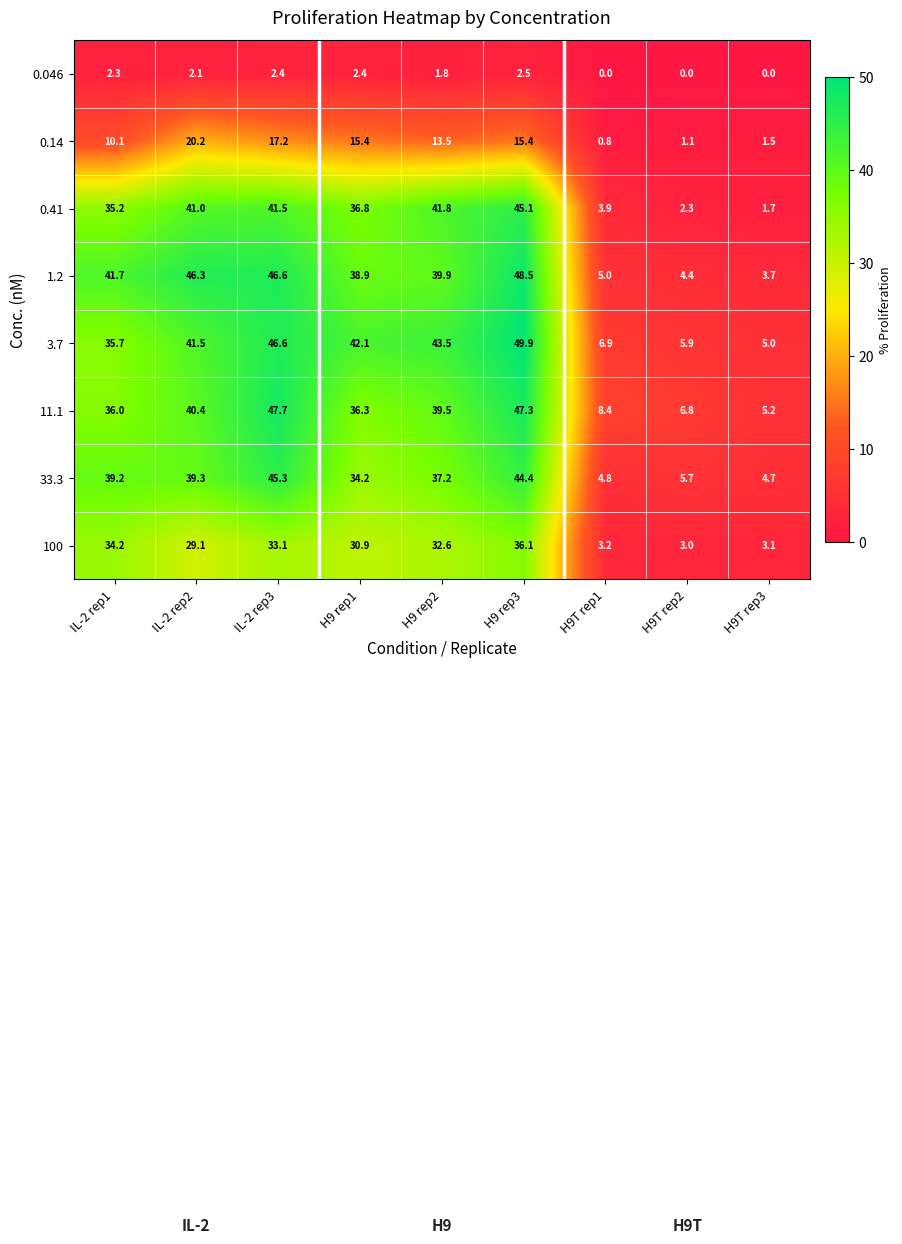

At how many categories does at least one series exceed 36?

6